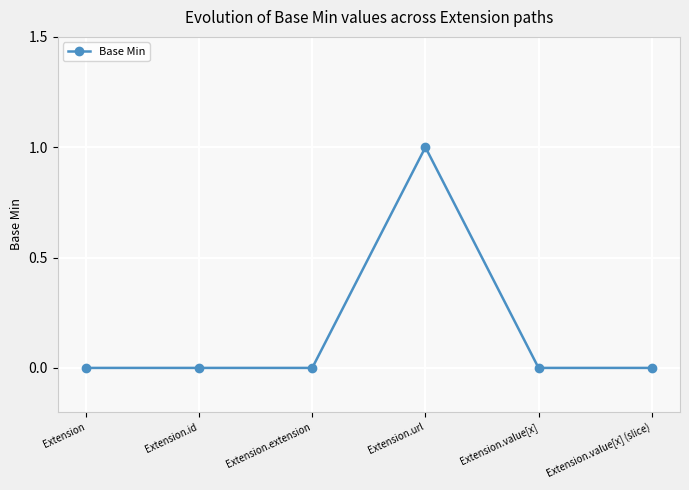

True or false: the data has more than 0 interior local peaks.

True